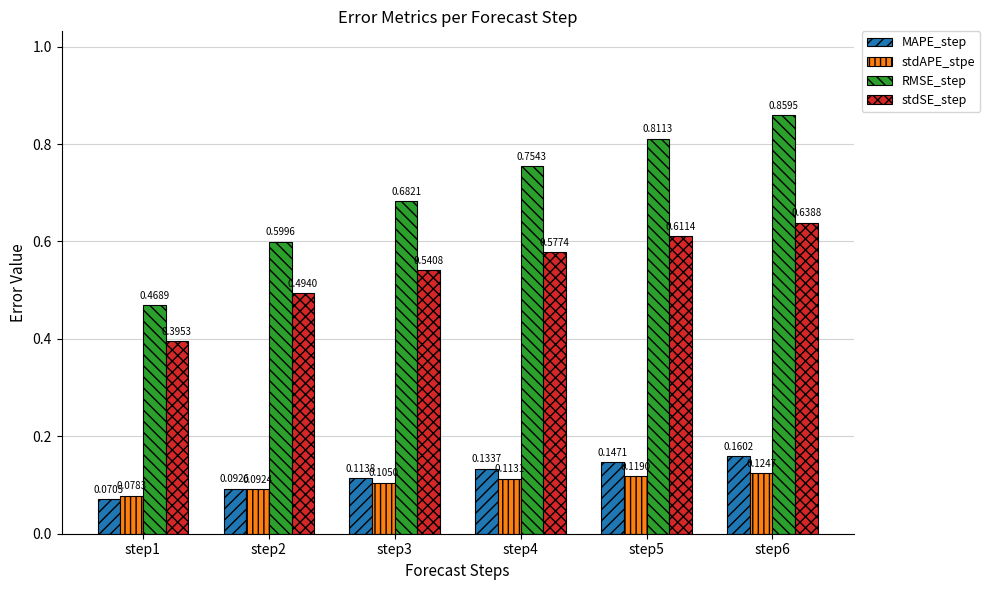

What are all the series names shown in the legend?

MAPE_step, stdAPE_stpe, RMSE_step, stdSE_step